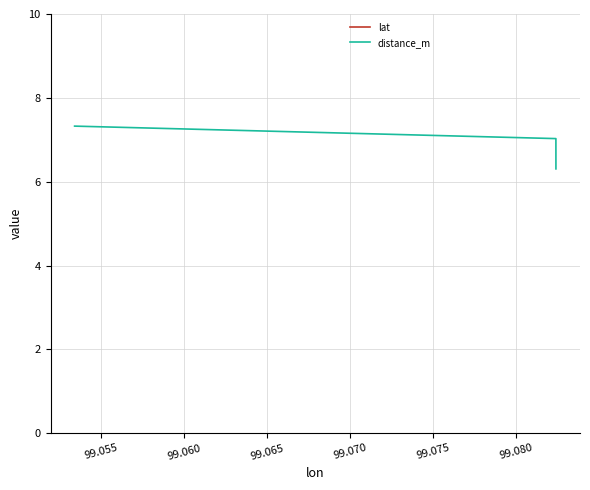

At which category is the sum across all series the highest?

99.060